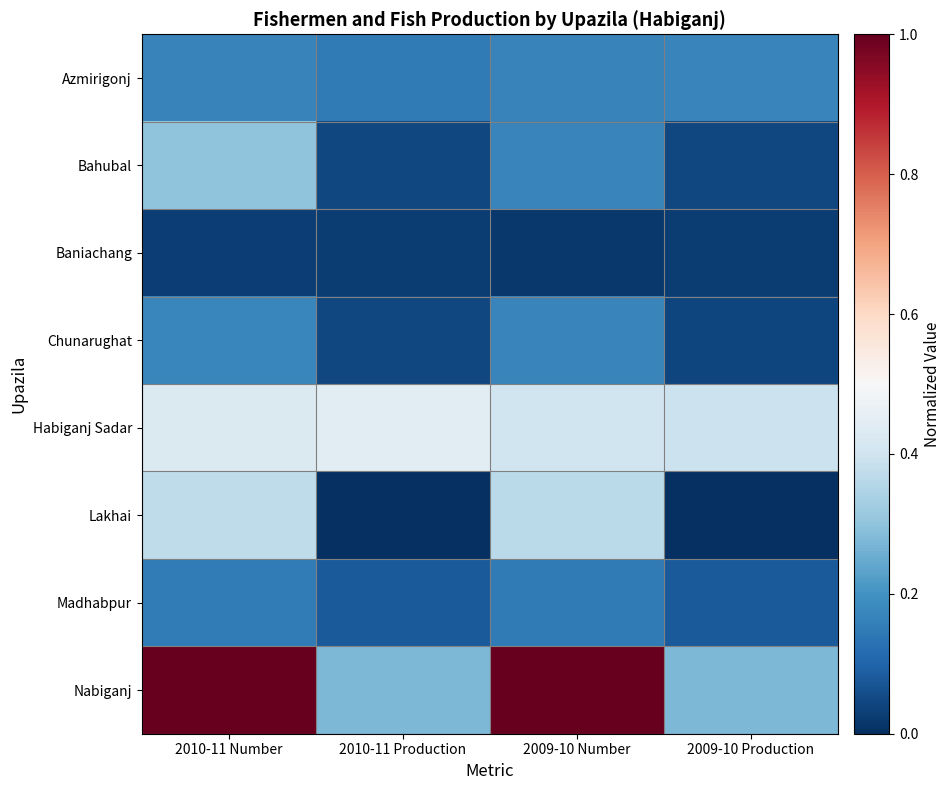

Which series has the largest total across all categories?

Nabiganj